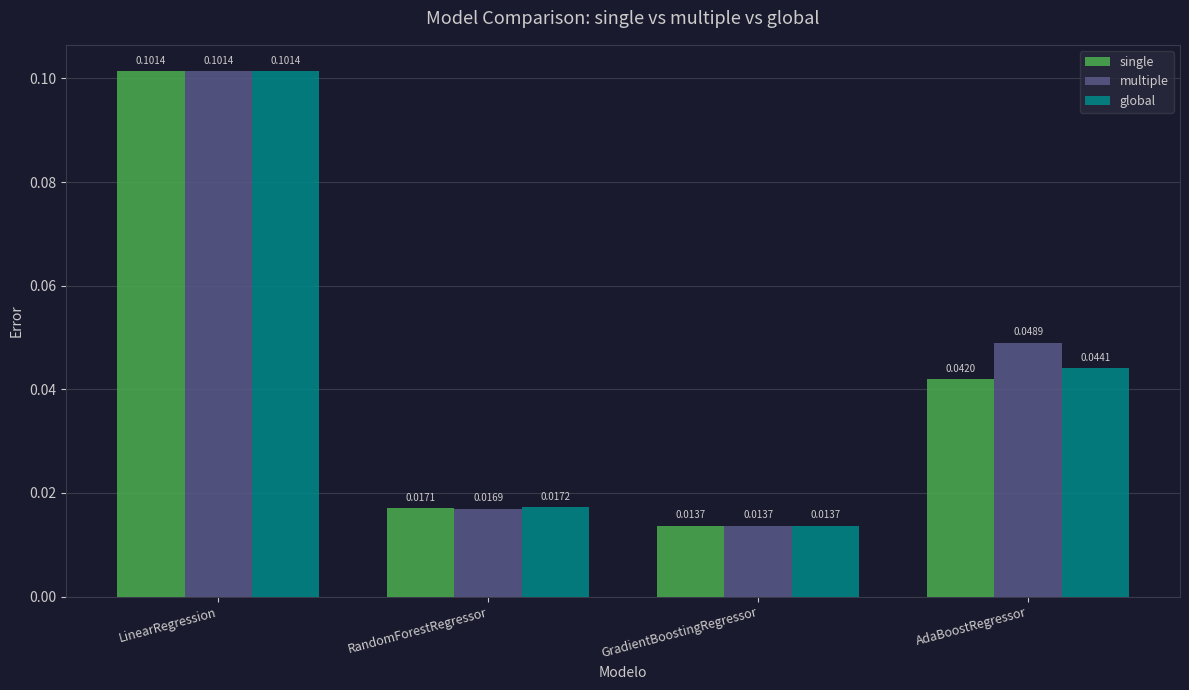

The multiple series shows 0.2 at LinearRegression. True or false?

False